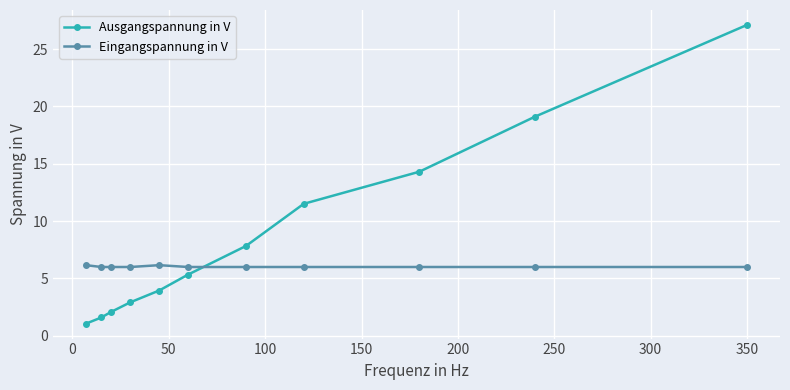

What is the value of the Eingangspannung in V point at the 11th from the left?

6.0